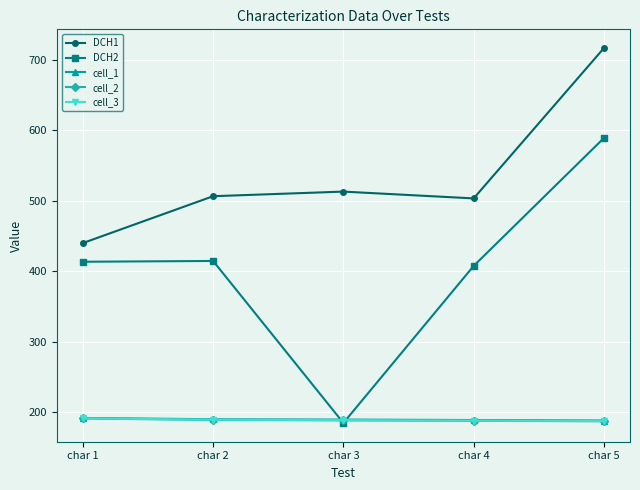

Does the chart display data point markers on the line(s)?

Yes